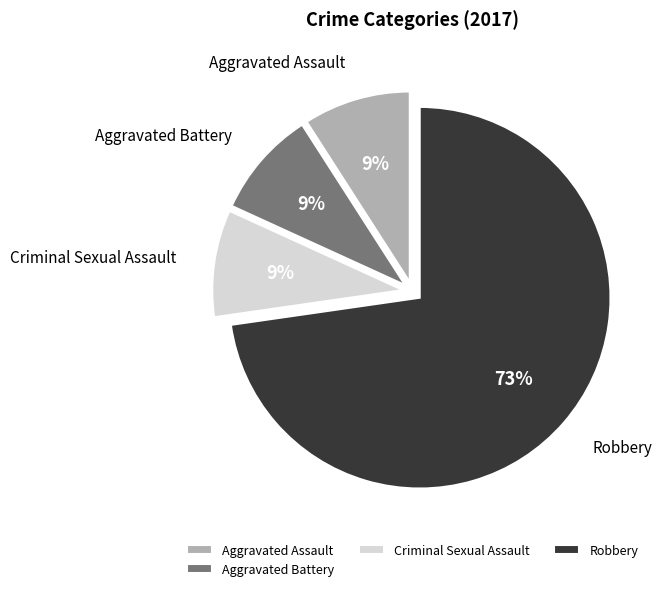

To the nearest percent, what portion does Aggravated Battery represent?

9%